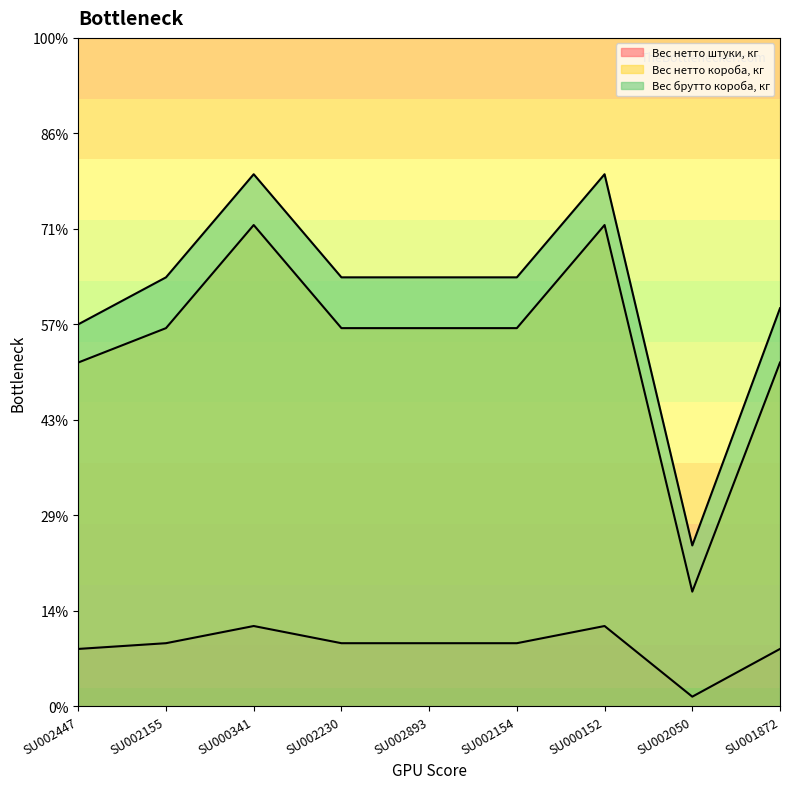

Which series has the widest spread of values?

Вес брутто короба, кг